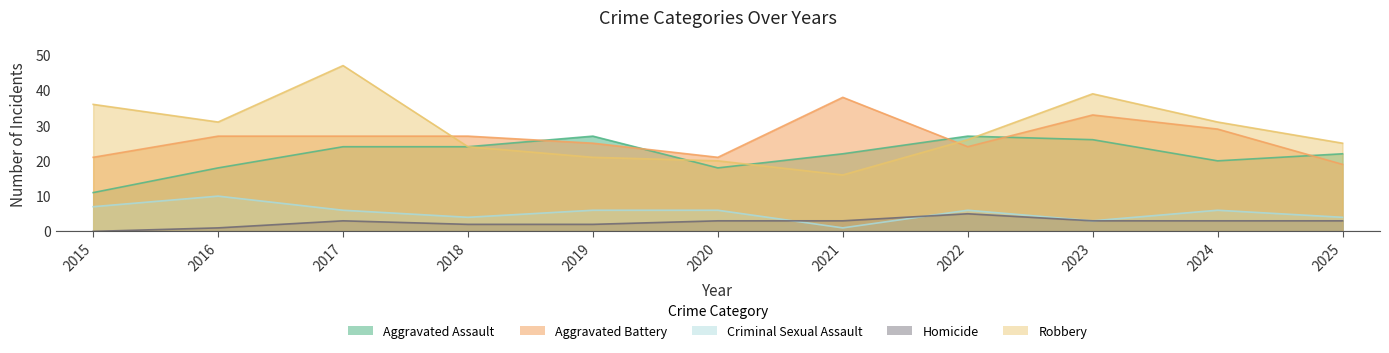

What is the average value of the Aggravated Assault series?

22